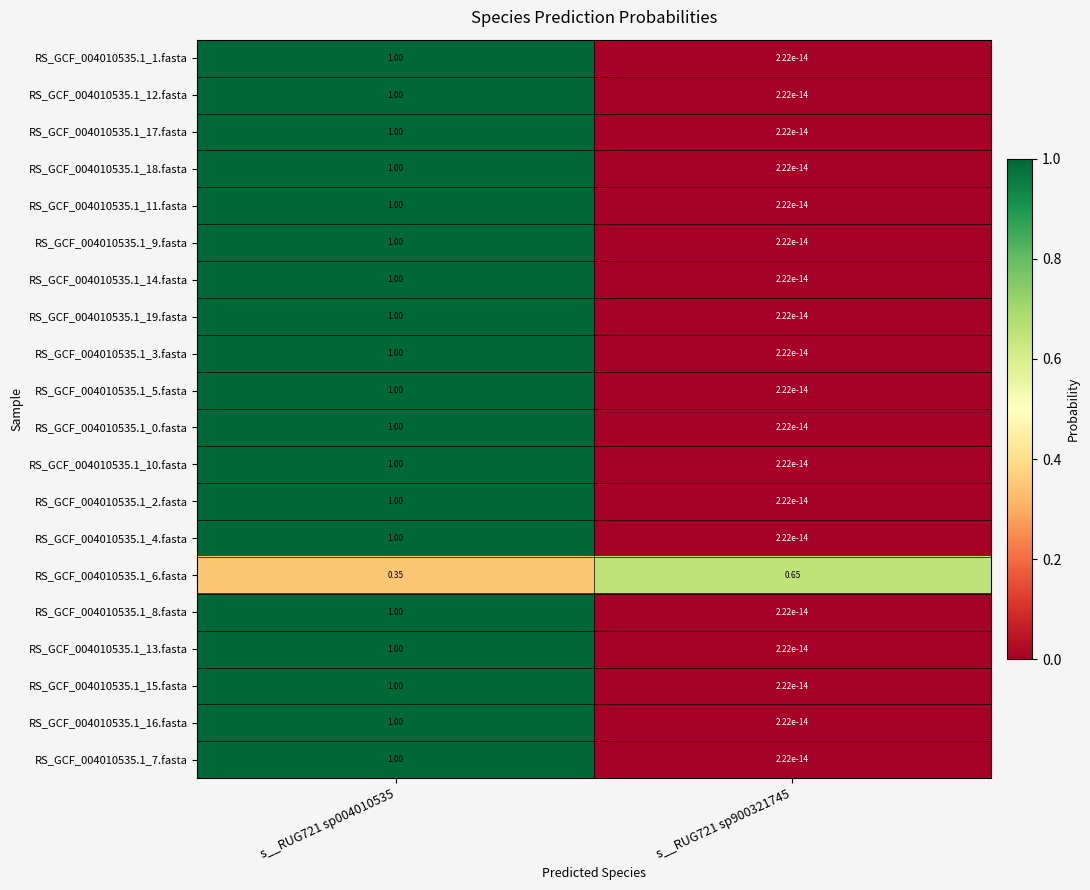

Is the value of RS_GCF_004010535.1_8.fasta at s__RUG721 sp004010535 greater than the value of RS_GCF_004010535.1_2.fasta at s__RUG721 sp900321745?

Yes